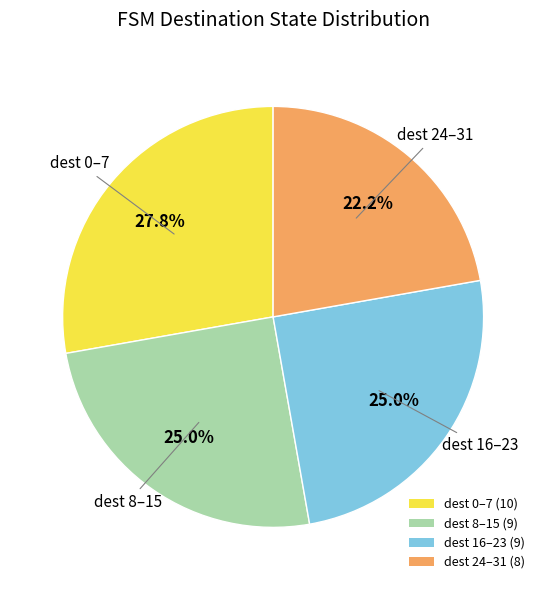

How many slices are in this pie chart?

4